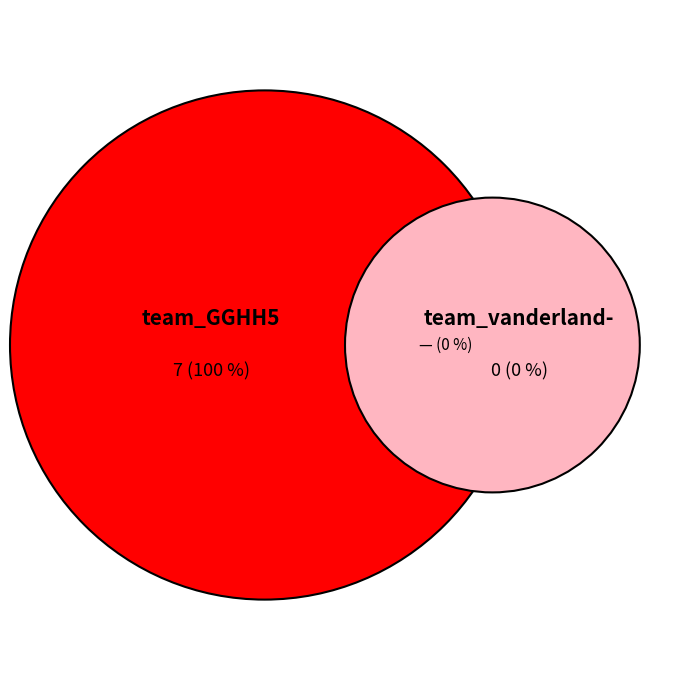

Is it true that team_GGHH5 is 99% of the pie?

False